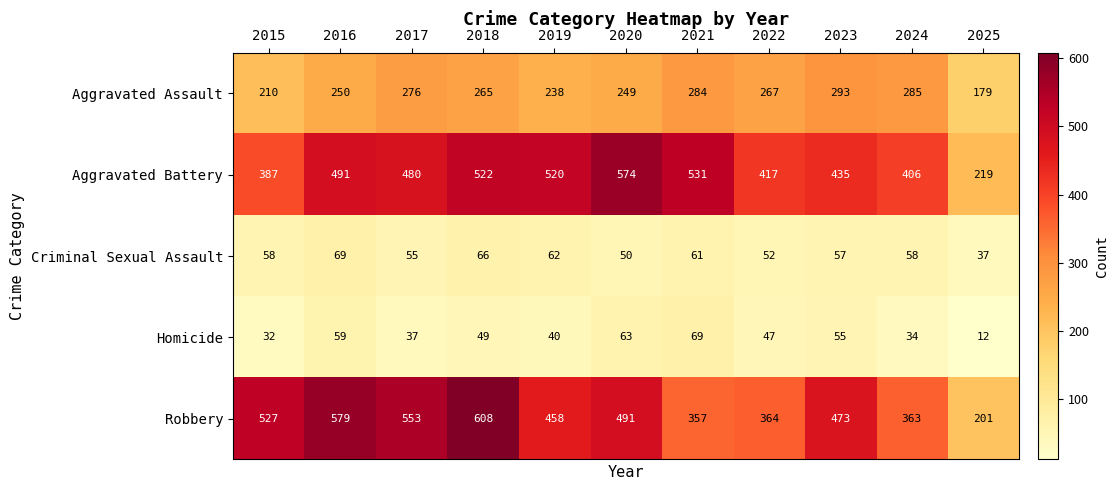

Where is Criminal Sexual Assault nearest to the value 53?

2022